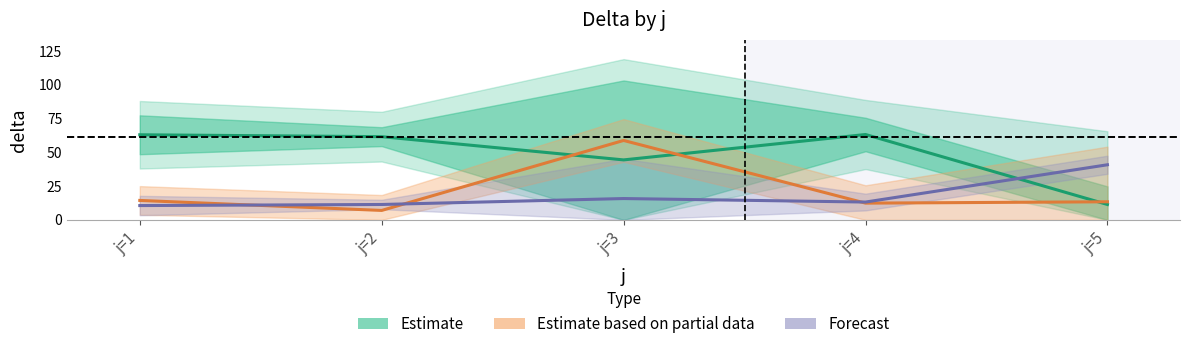

After their last crossing, which series has the higher values: Estimate based on partial data or Estimate?

Estimate based on partial data